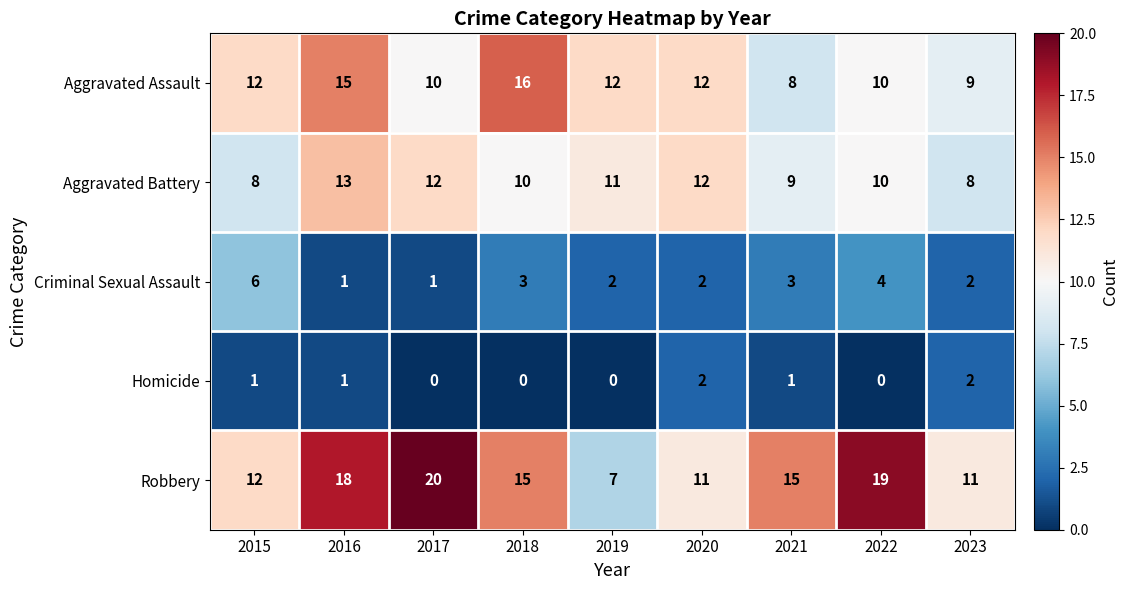

The Aggravated Assault series shows 22 at 2018. True or false?

False